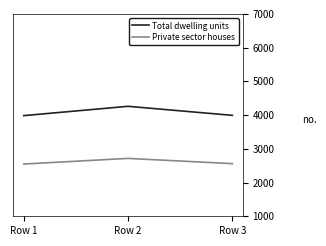

What is the highest value of the Private sector houses series?

2716